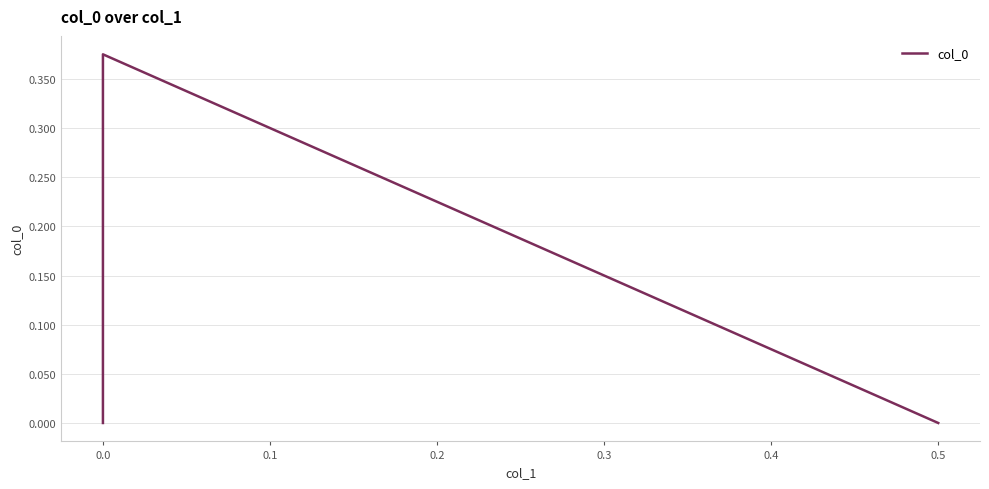

The value at 0.0 is 0.4. True or false?

True